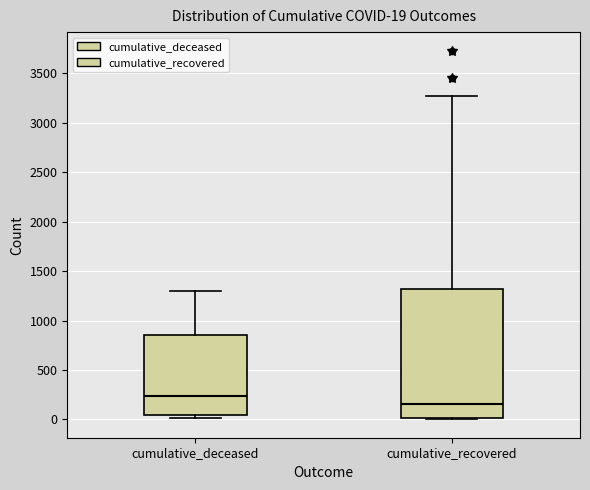

Which box has the lowest median line?

cumulative_recovered